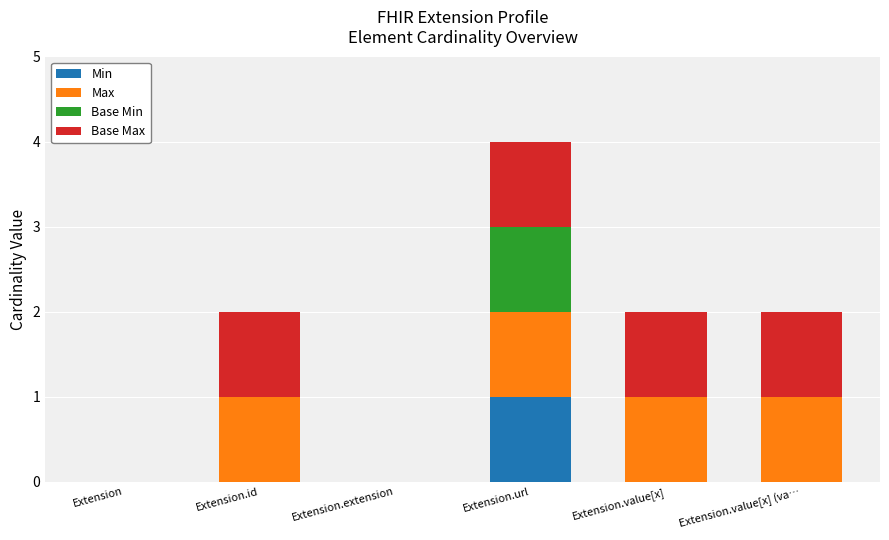

What are all the series names shown in the legend?

Min, Max, Base Min, Base Max